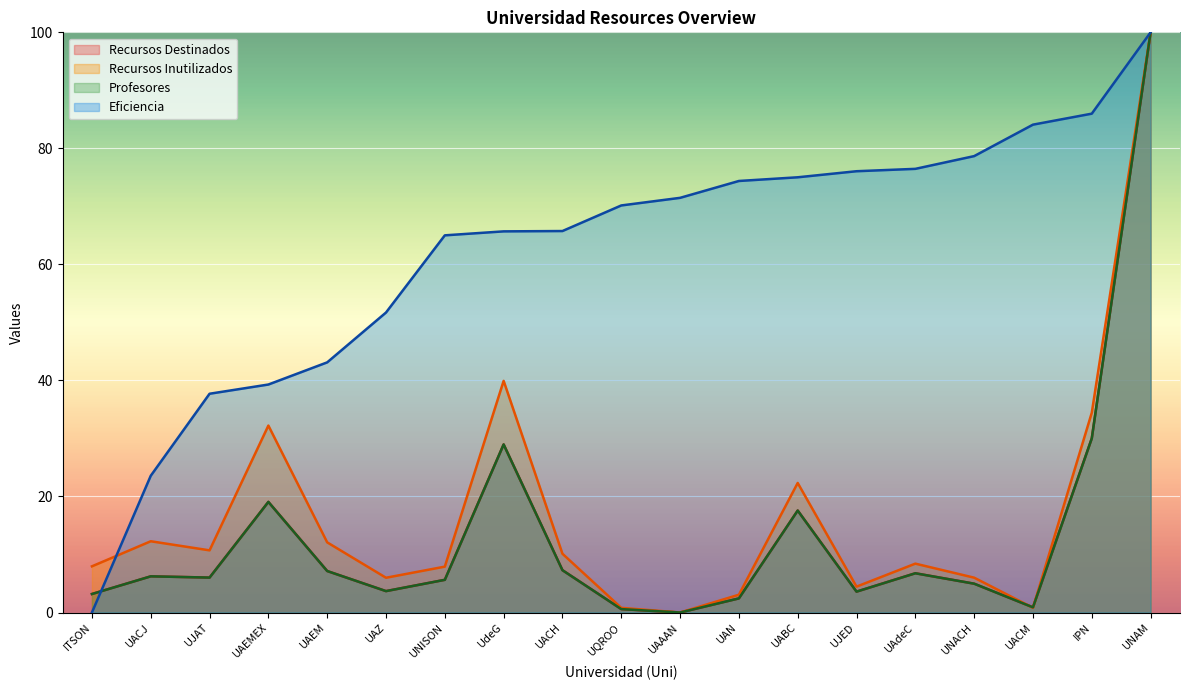

What is the label of the 1st point from the left?

ITSON